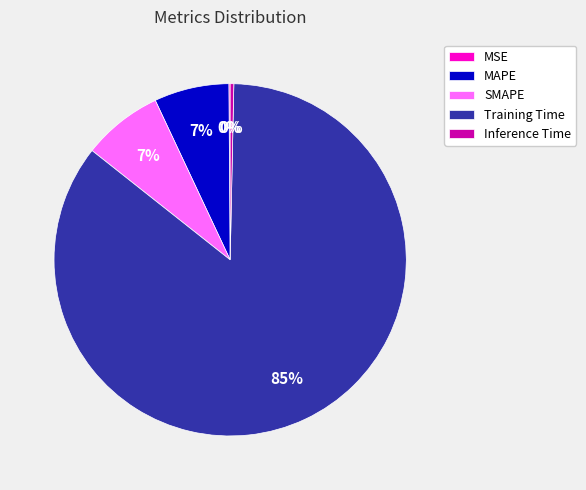

Combined, do SMAPE and Inference Time account for over 50%?

No